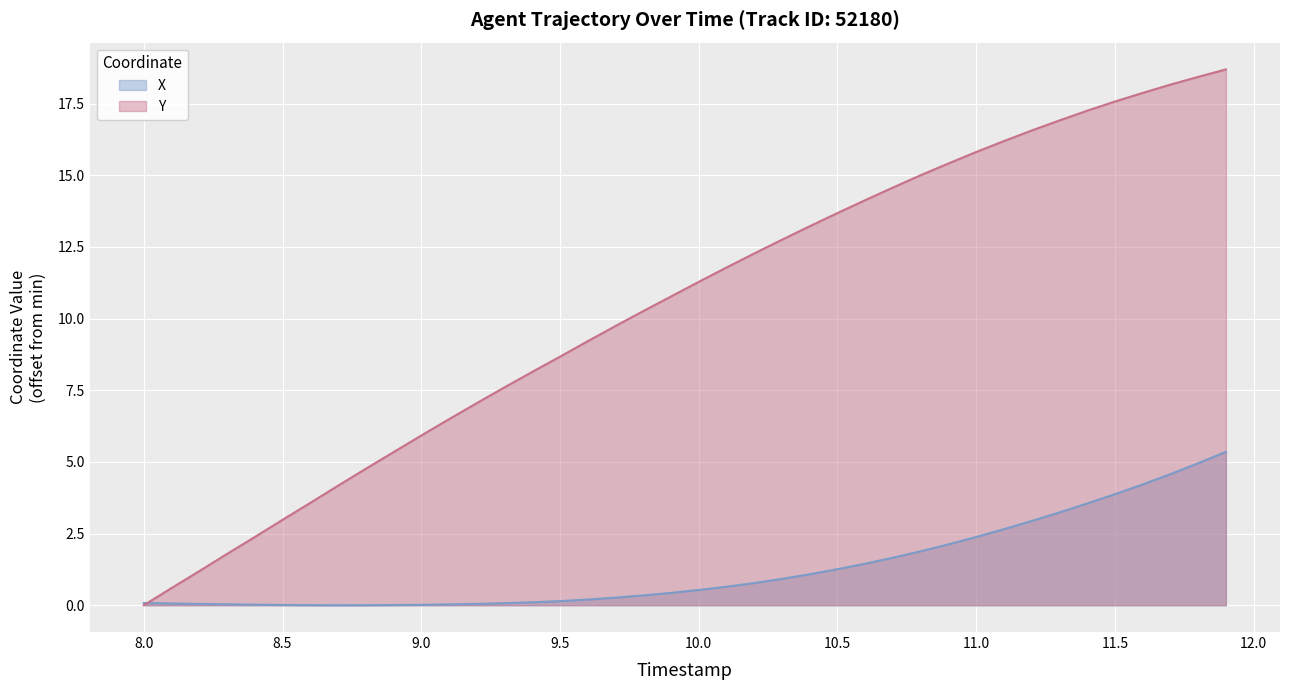

Where does the Y series first go above 11?

10.0